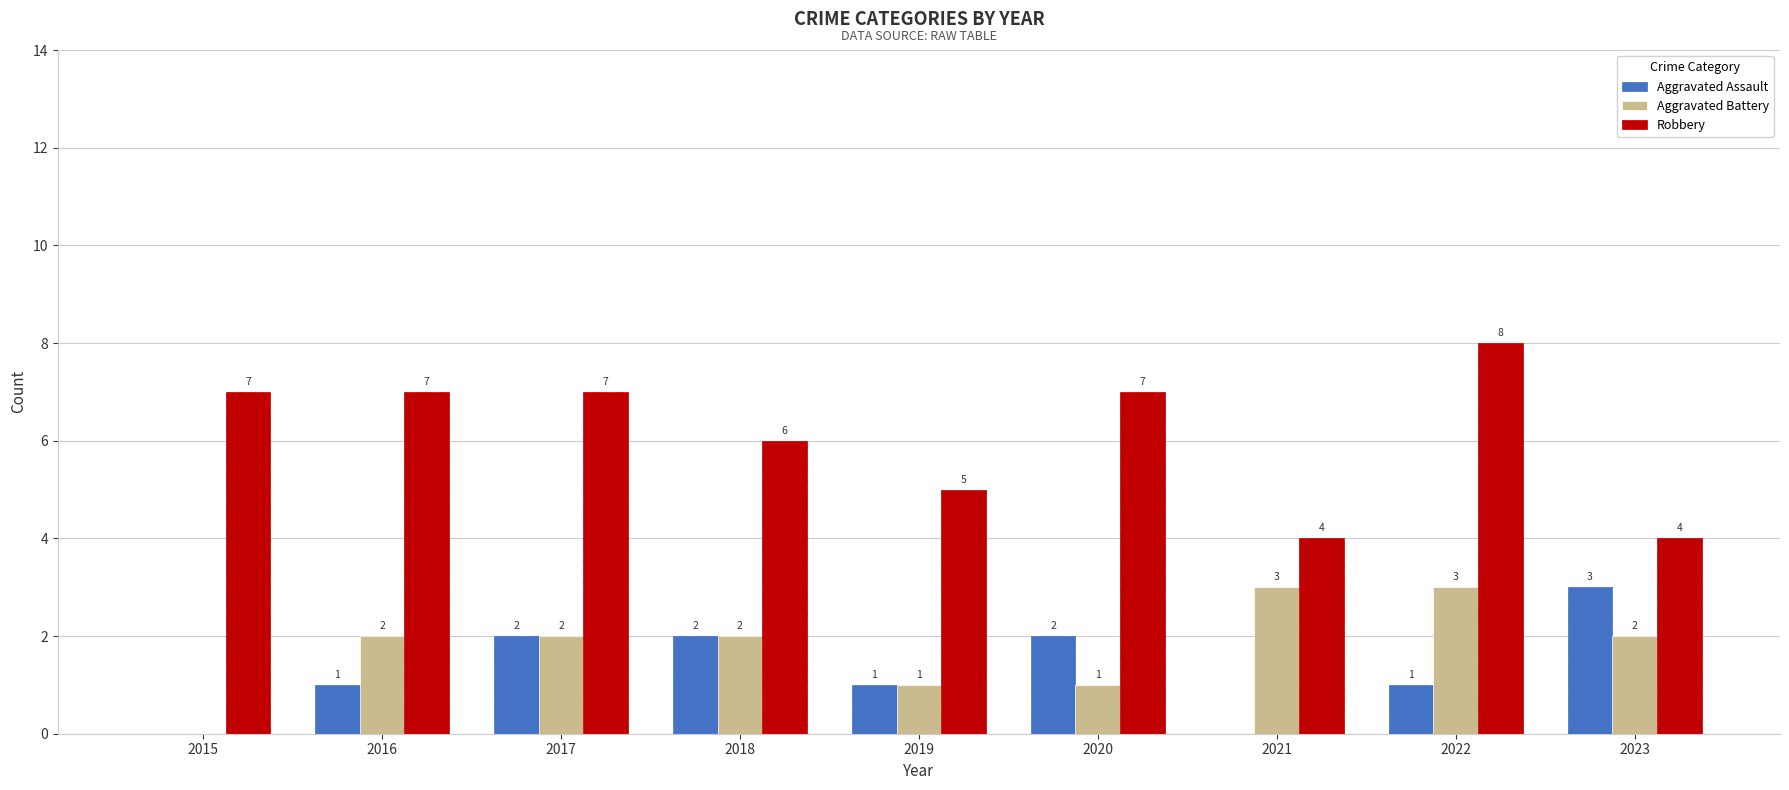

How many positive values does the Aggravated Battery series have?

8